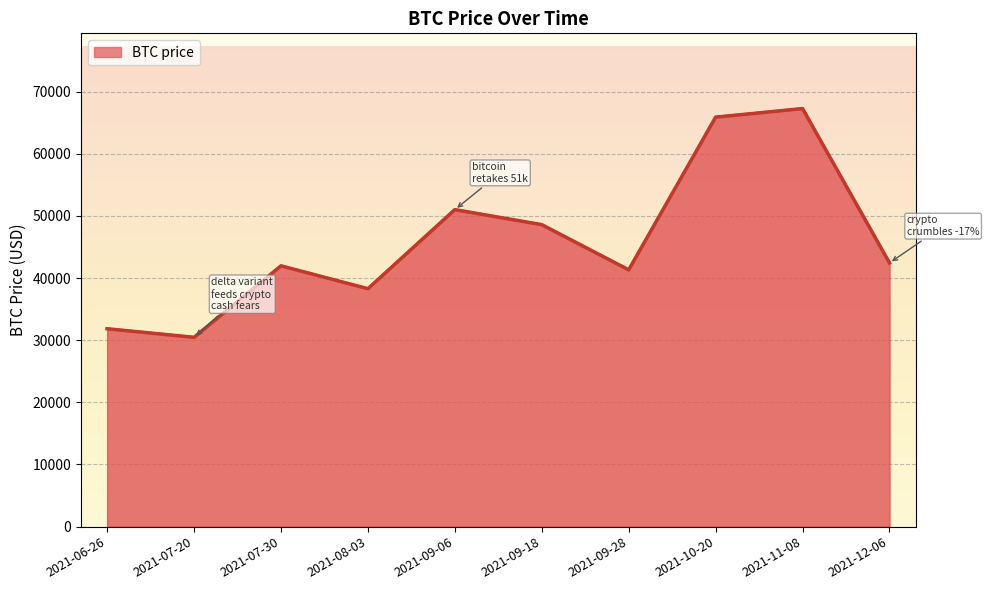

What is the sum of all values?

458998